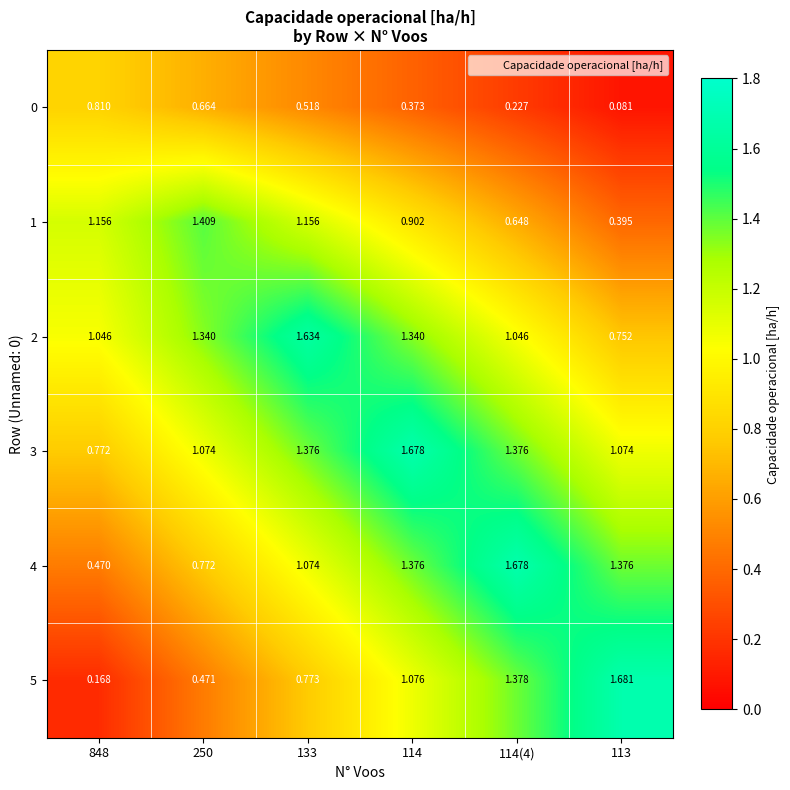

Which series changed the most between 133 and 114(4)?

5